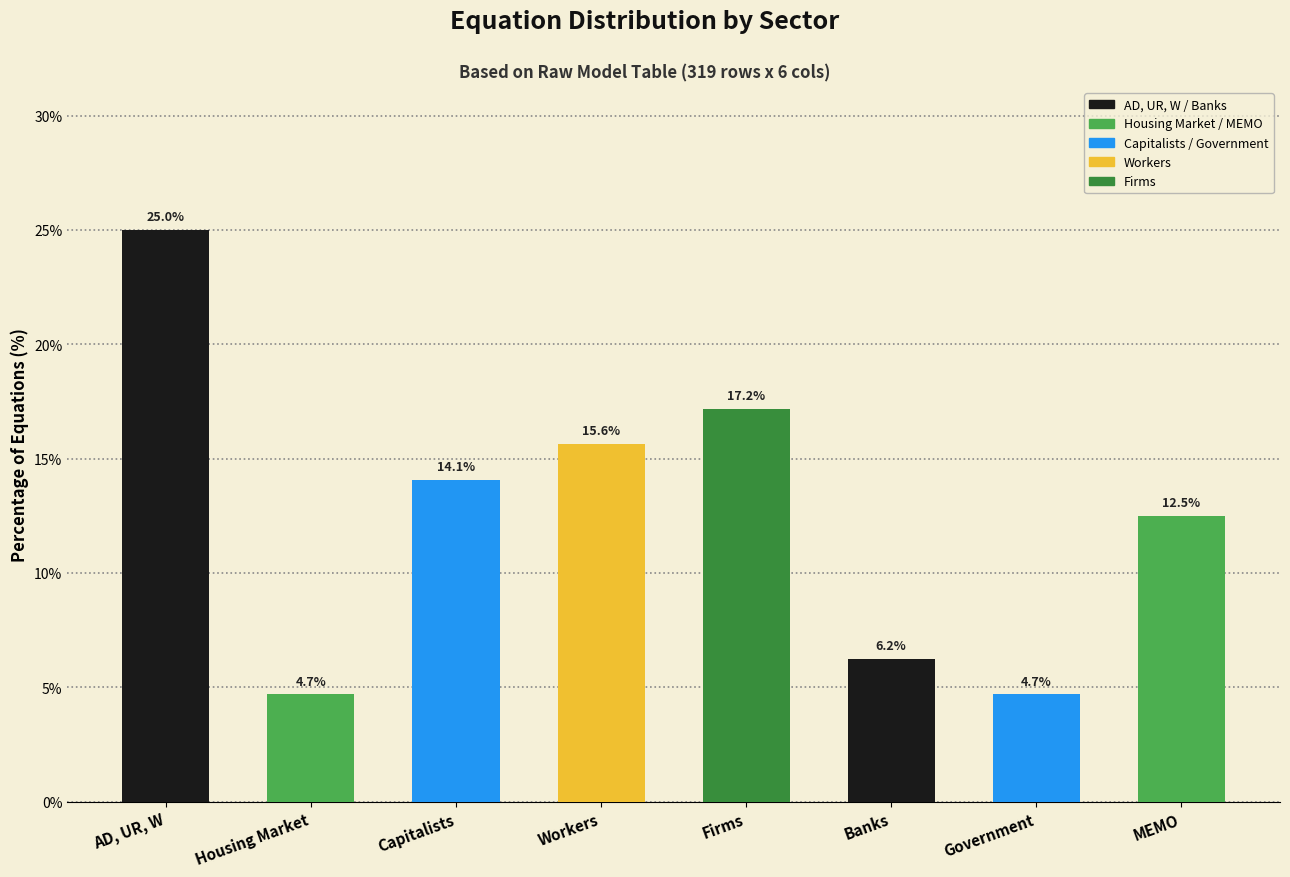

What position from the right is 8?

8